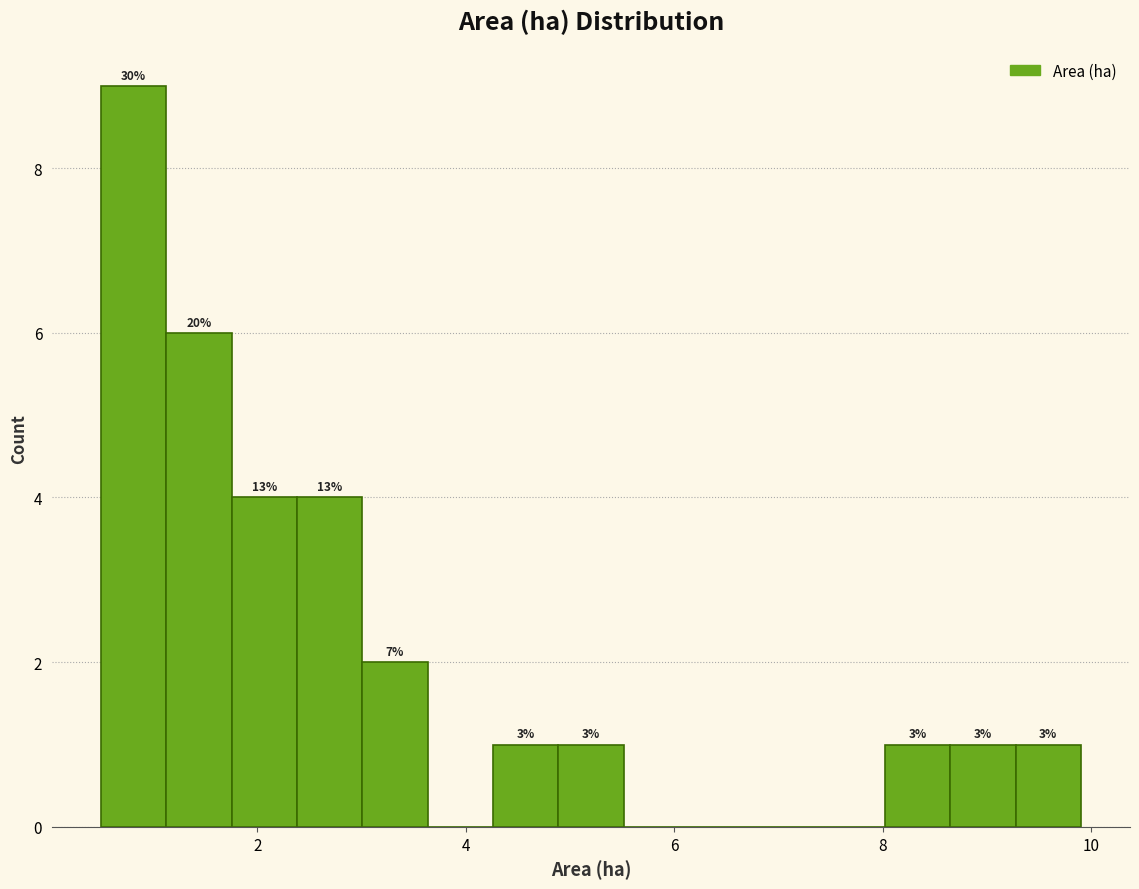

Around what value on the x-axis is the tallest bar? Give the approximate position of its centre, as read against the axis.

0.8